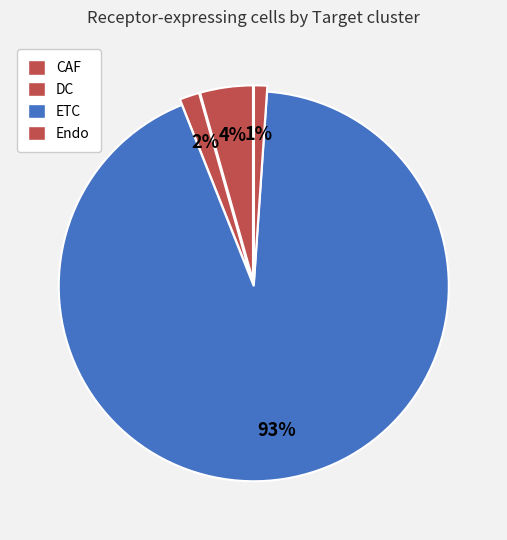

The CAF slice represents 1% of the pie. True or false?

False